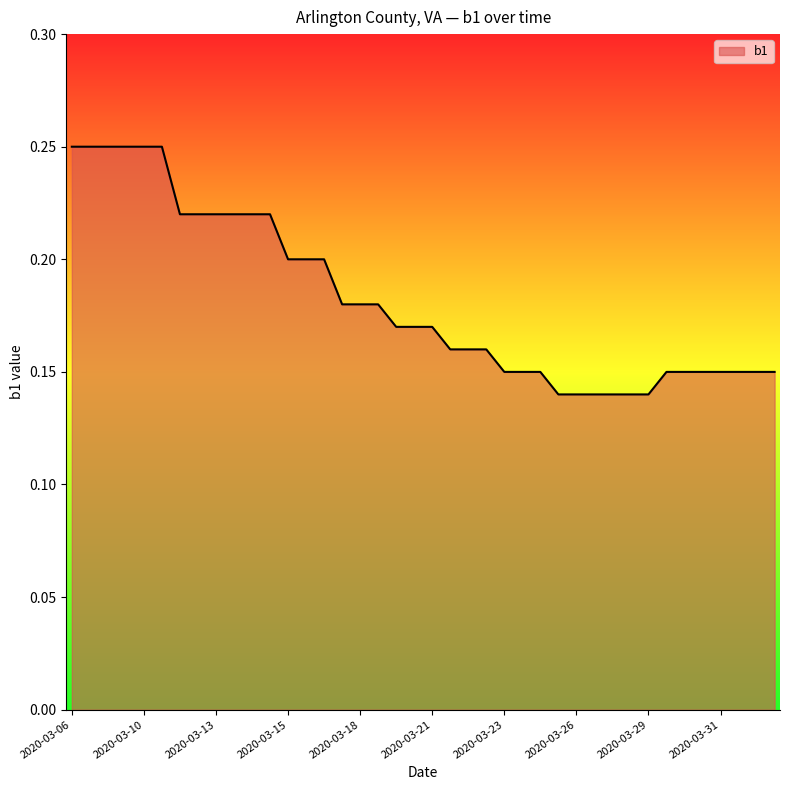

How many values are between 0 and 1?

40